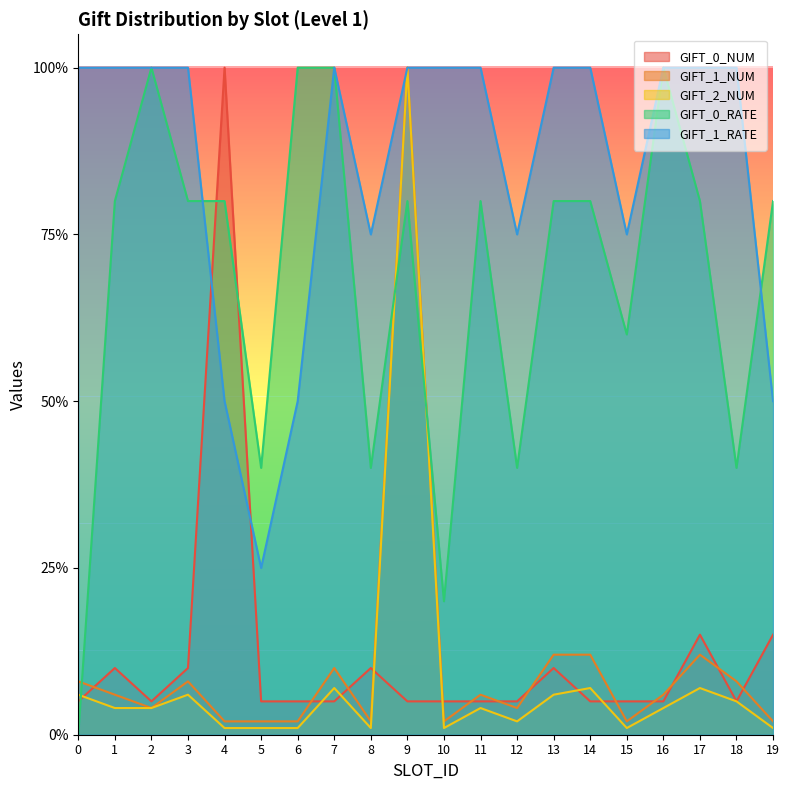

Reading right to left, list all the values displayed in this chart.

GIFT_0_NUM: 0.1	0.1	0.1	0.1	0.1	0.1	0.1	0.1	0.1	0.1	0.1	0.1	0.1	0.1	0.1	1.0	0.1	0.1	0.1	0.1
GIFT_1_NUM: 0.0	0.1	0.1	0.1	0.0	0.1	0.1	0.0	0.1	0.0	1.0	0.0	0.1	0.0	0.0	0.0	0.1	0.0	0.1	0.1
GIFT_2_NUM: 0.0	0.1	0.1	0.0	0.0	0.1	0.1	0.0	0.0	0.0	1.0	0.0	0.1	0.0	0.0	0.0	0.1	0.0	0.0	0.1
GIFT_0_RATE: 0.8	0.4	0.8	1.0	0.6	0.8	0.8	0.4	0.8	0.2	0.8	0.4	1.0	1.0	0.4	0.8	0.8	1.0	0.8	0.0
GIFT_1_RATE: 0.5	1.0	1.0	1.0	0.8	1.0	1.0	0.8	1.0	1.0	1.0	0.8	1.0	0.5	0.2	0.5	1.0	1.0	1.0	1.0